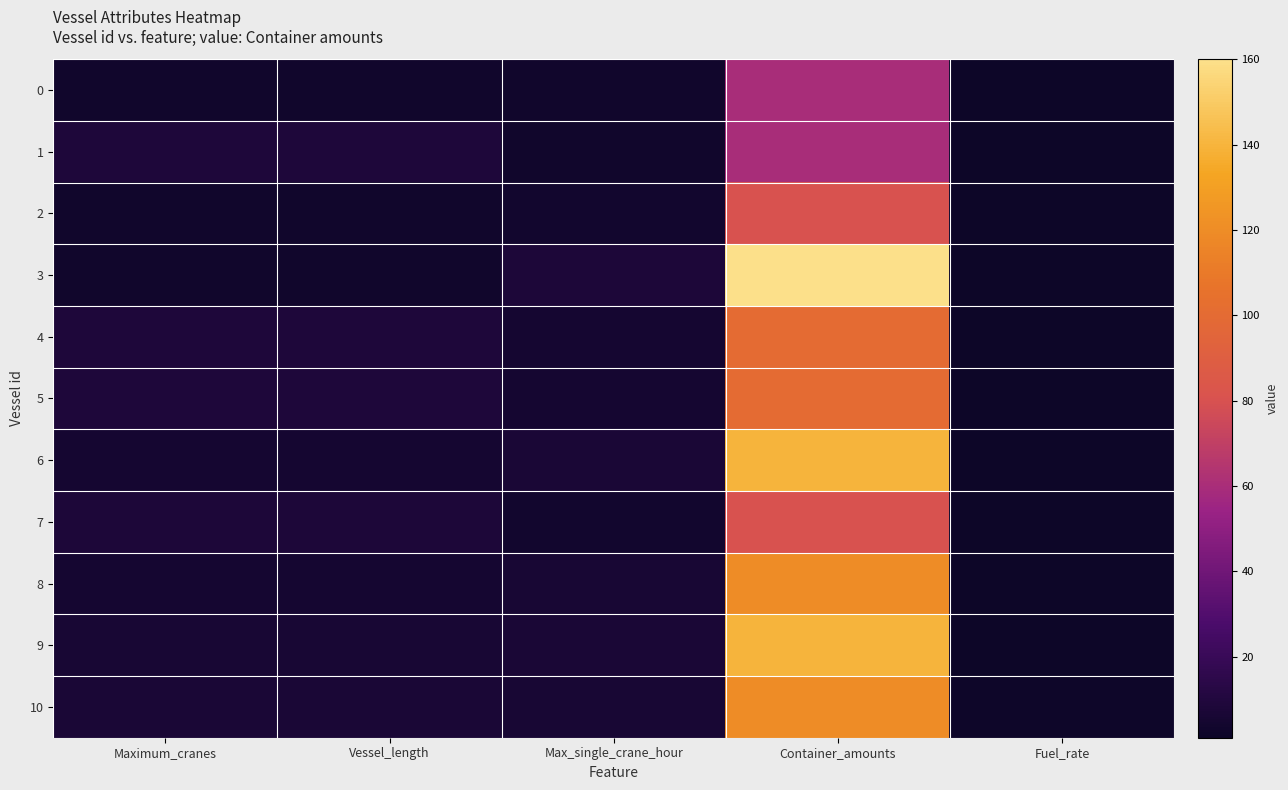

At how many categories does at least one series exceed 86?

1